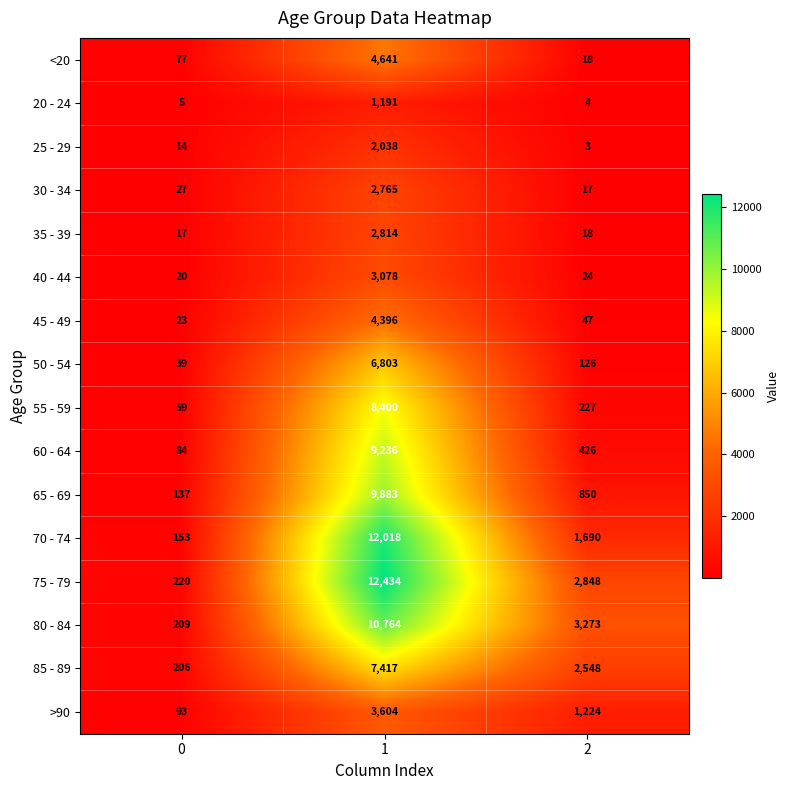

Rank the categories by 25 - 29 value from highest to lowest.

1, 0, 2